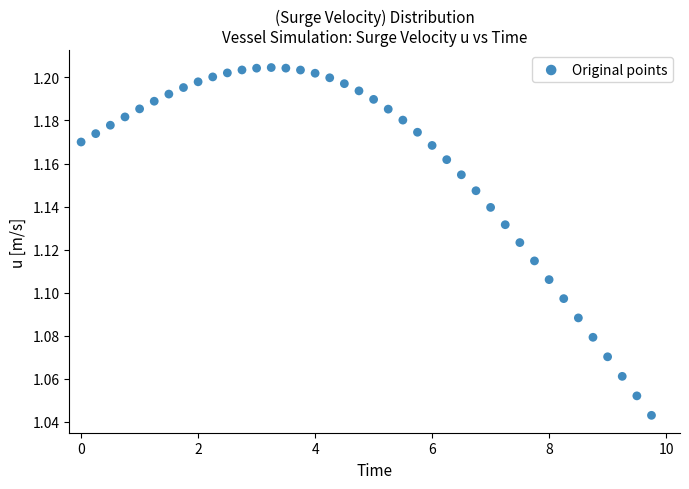

What is the range of X values (max minus min)?

9.8